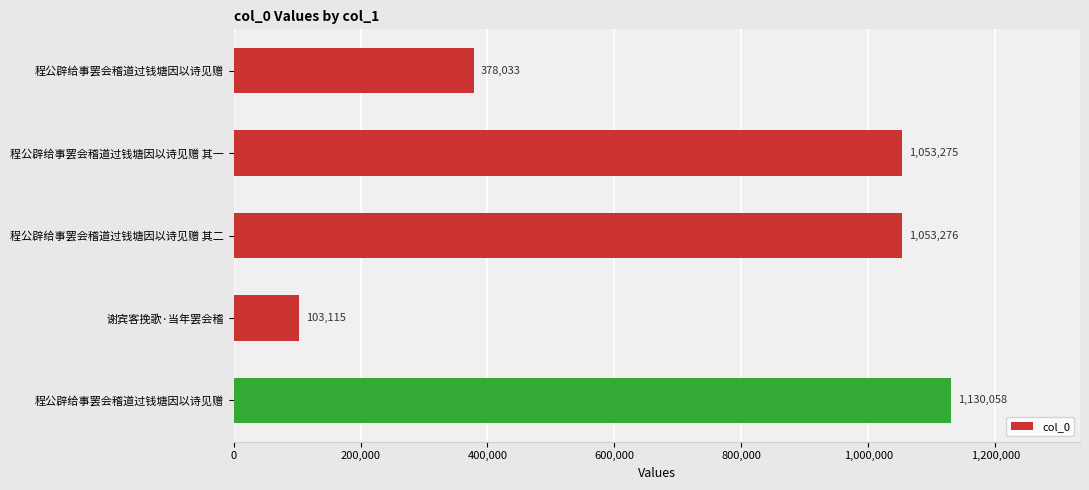

Count the number of data series in this chart.

1